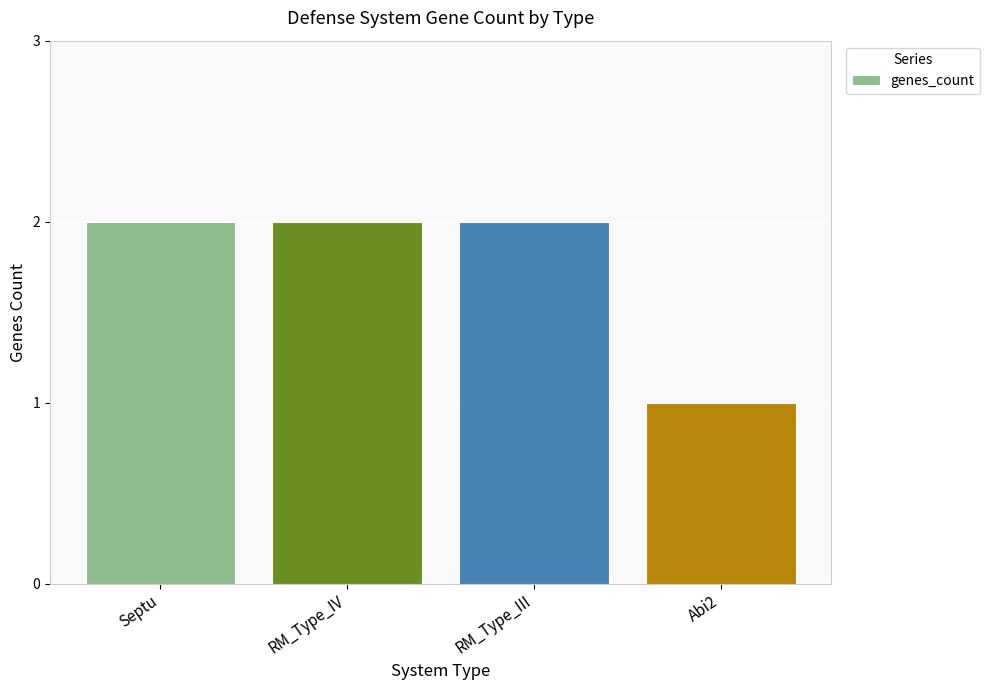

What is the difference between the second highest and minimum values?

1